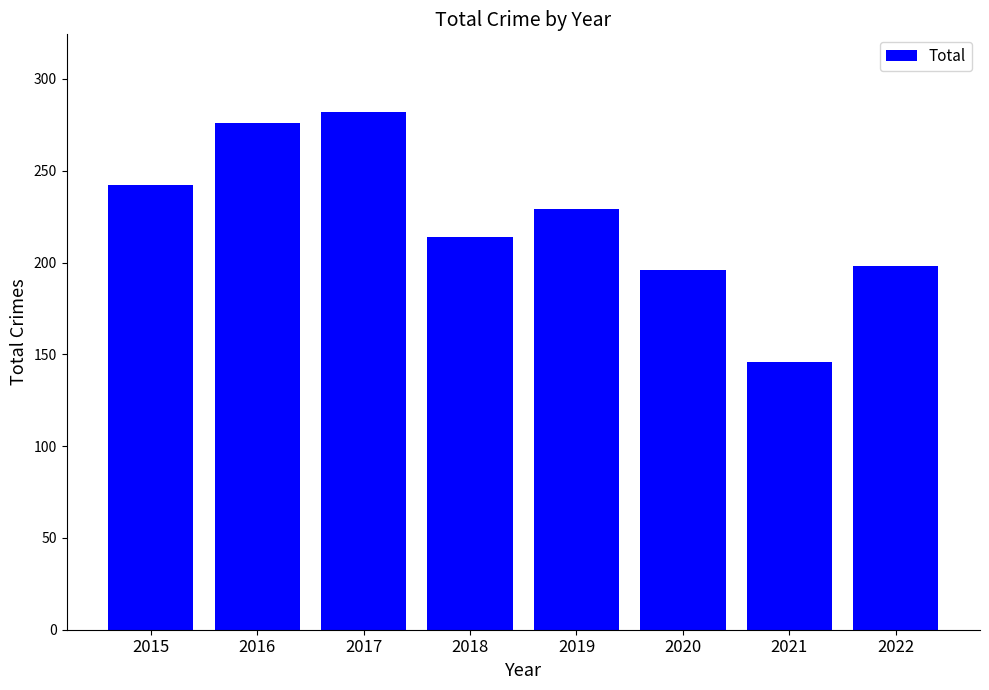

Reading left to right, list all the values displayed in this chart.

2015=242	2016=276	2017=282	2018=214	2019=229	2020=196	2021=146	2022=198